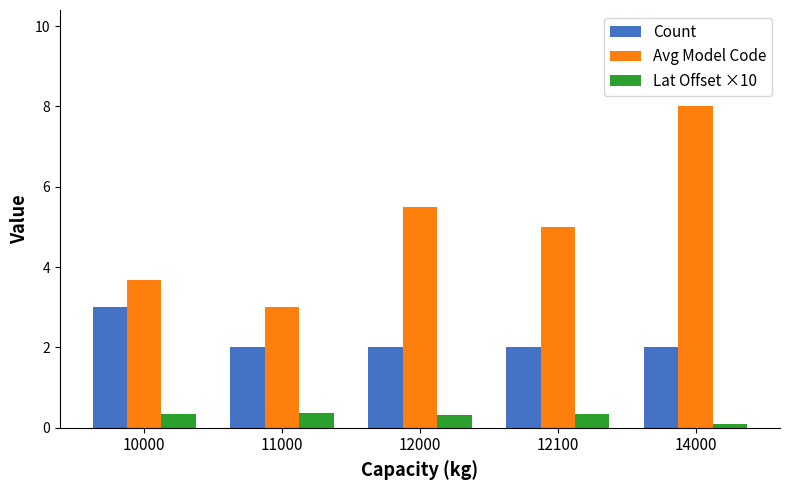

What is the greatest value displayed?

8.0